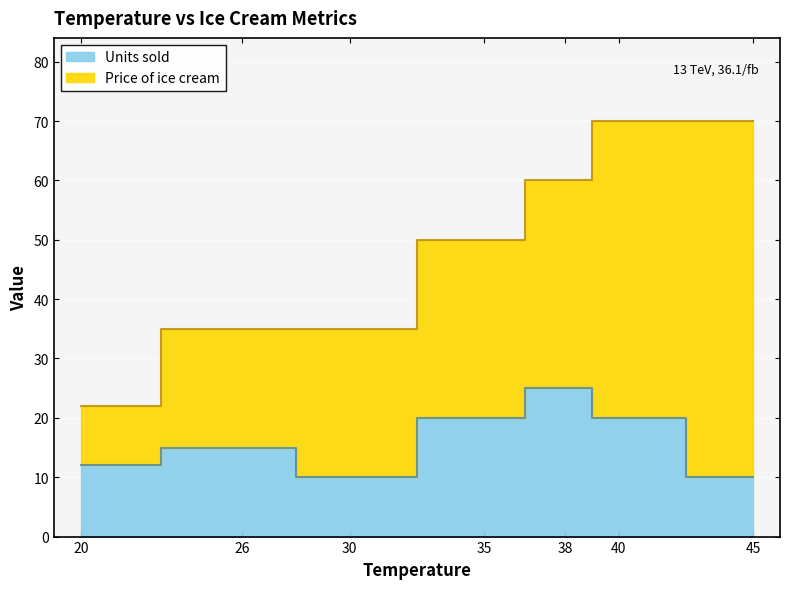

Approximately how many times larger is the value at 45 compared to 30?

1.0